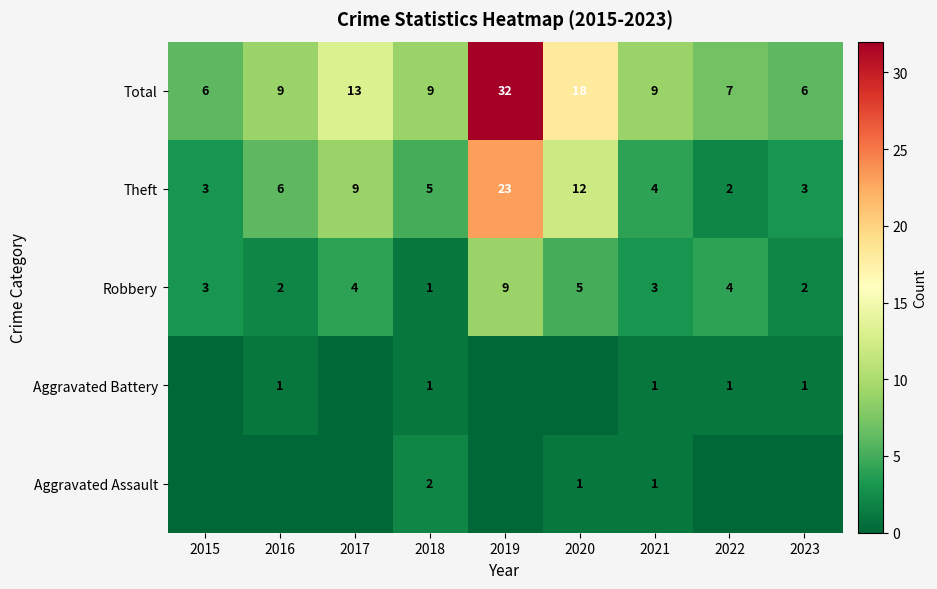

Where is Total nearest to the value 19?

2020